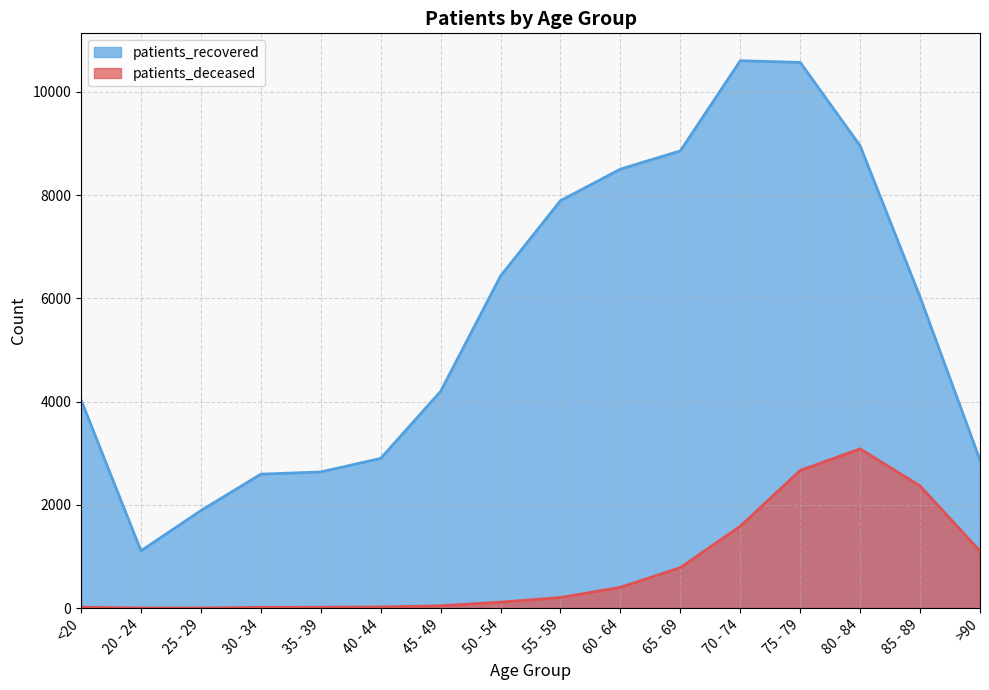

How many interior local peaks does the patients_recovered series have?

1